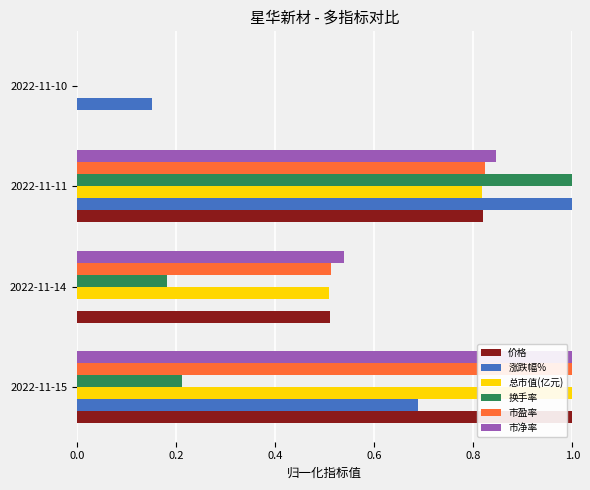

What is the total value across all series at 2022-11-14?

2.3